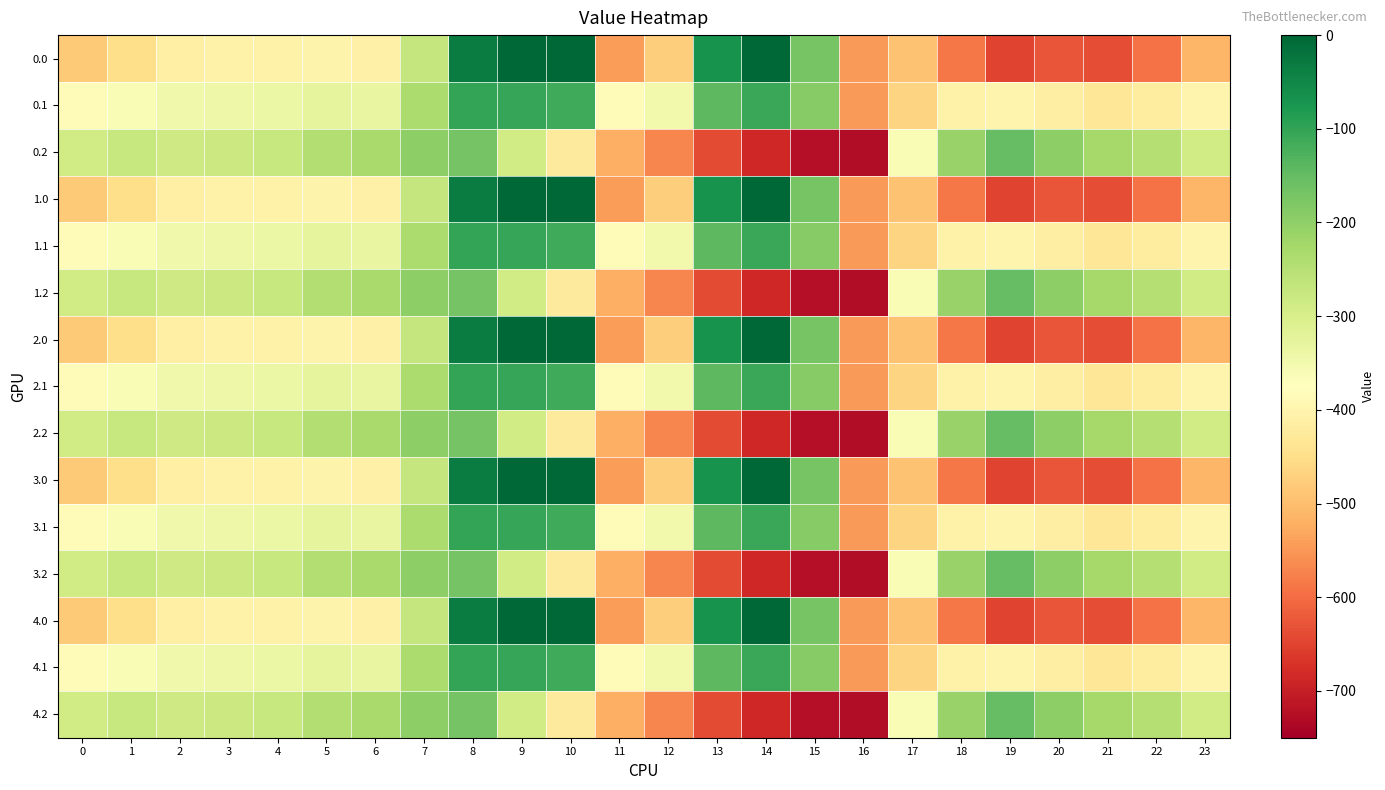

Which has a higher value, 18 or 4?

4